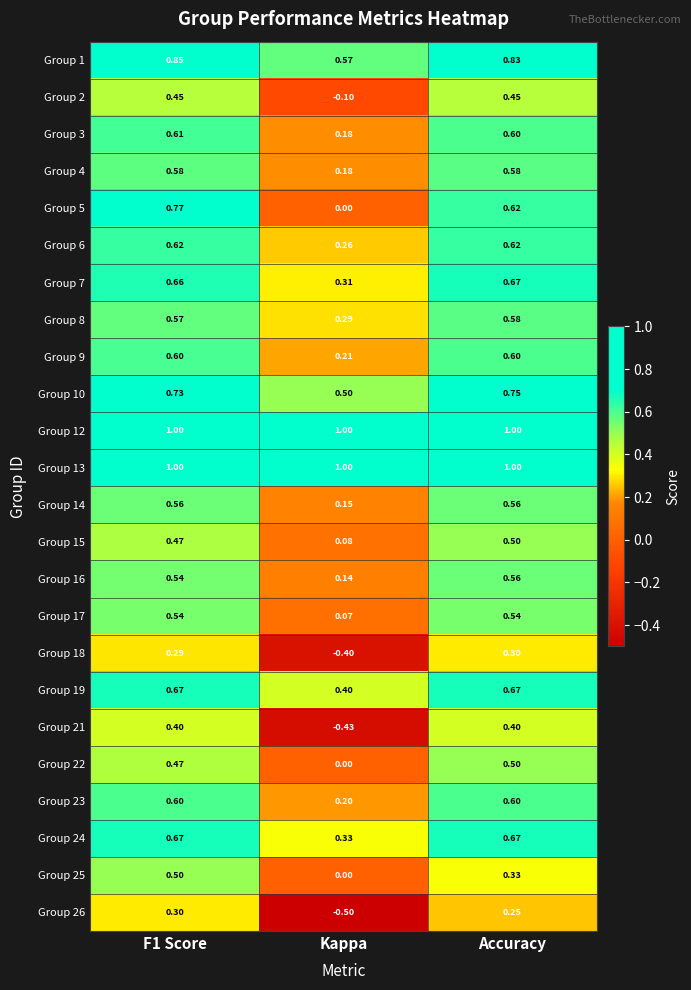

What is the total value across all series at Accuracy?

14.2